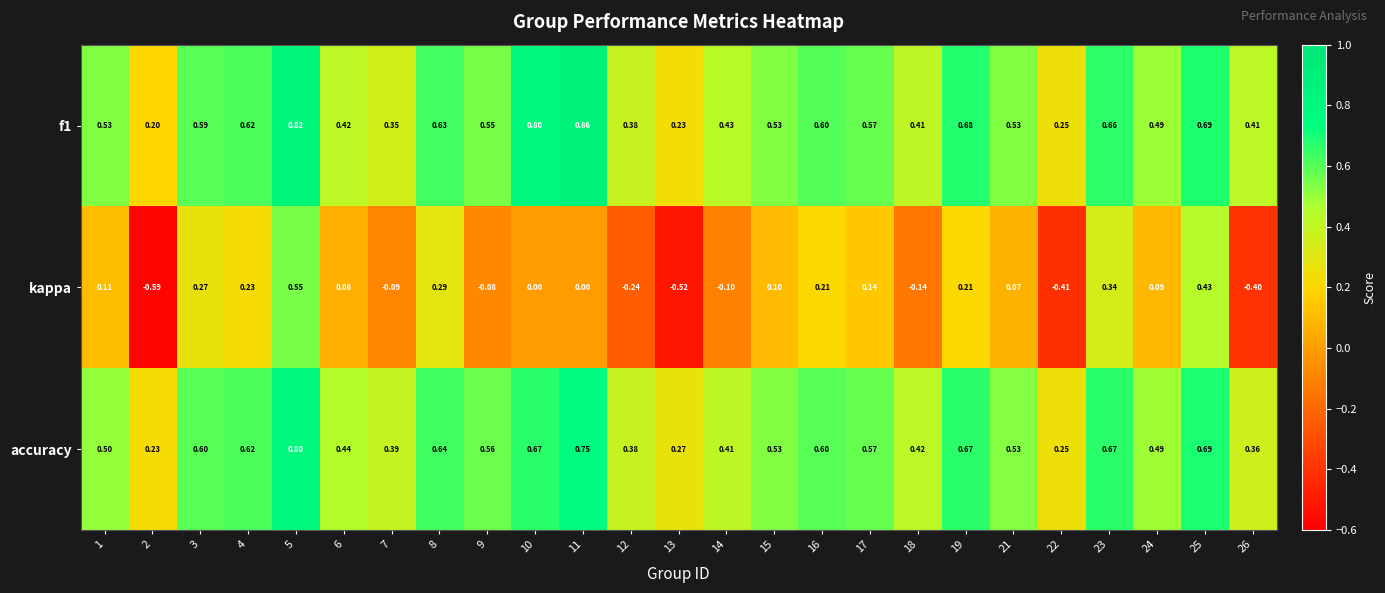

Is the value of kappa at 23 greater than the value of f1 at 11?

No